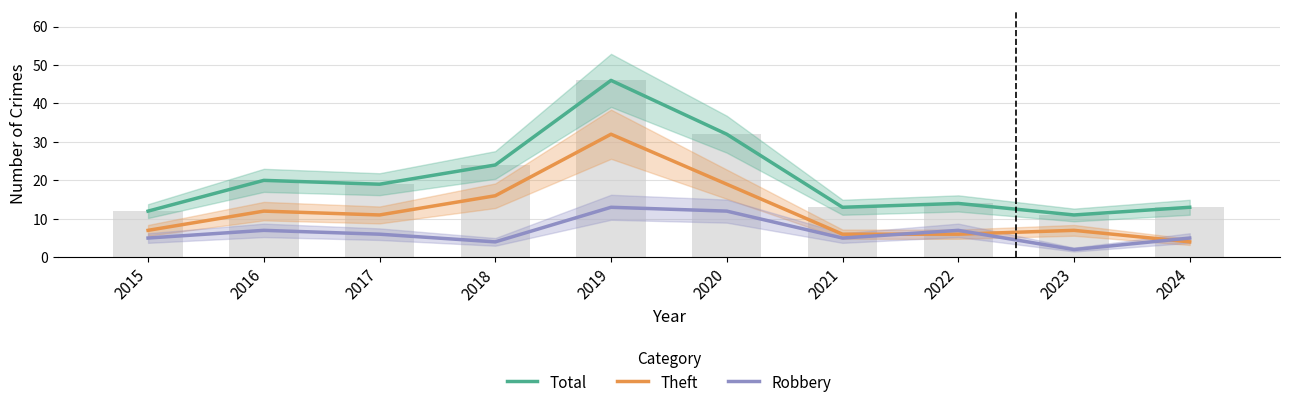

How many distinct data groups are displayed?

3